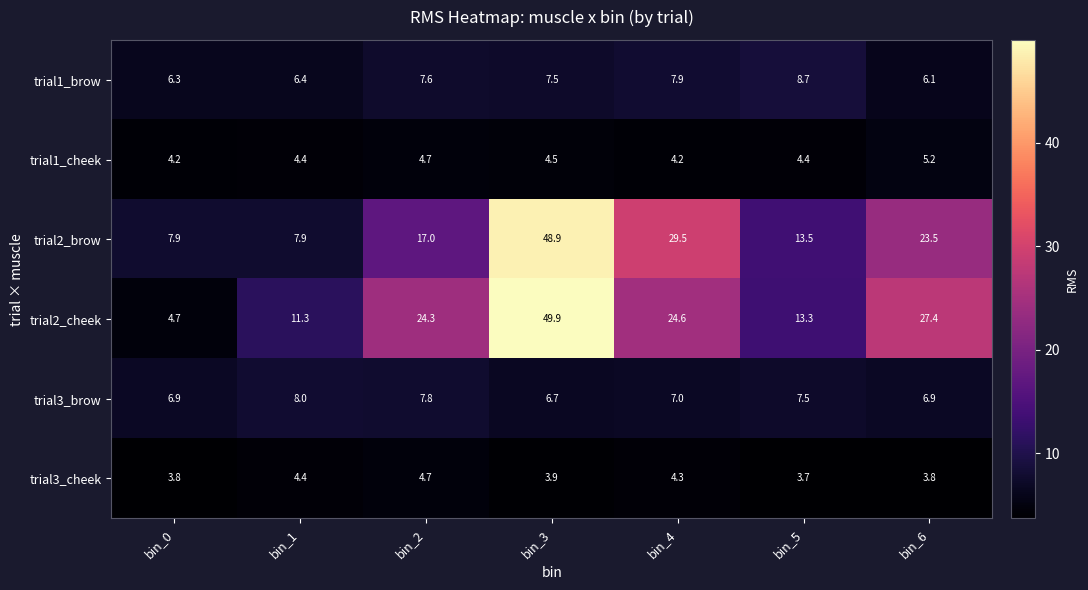

The value of trial2_brow at bin_6 is 23.5. True or false?

True